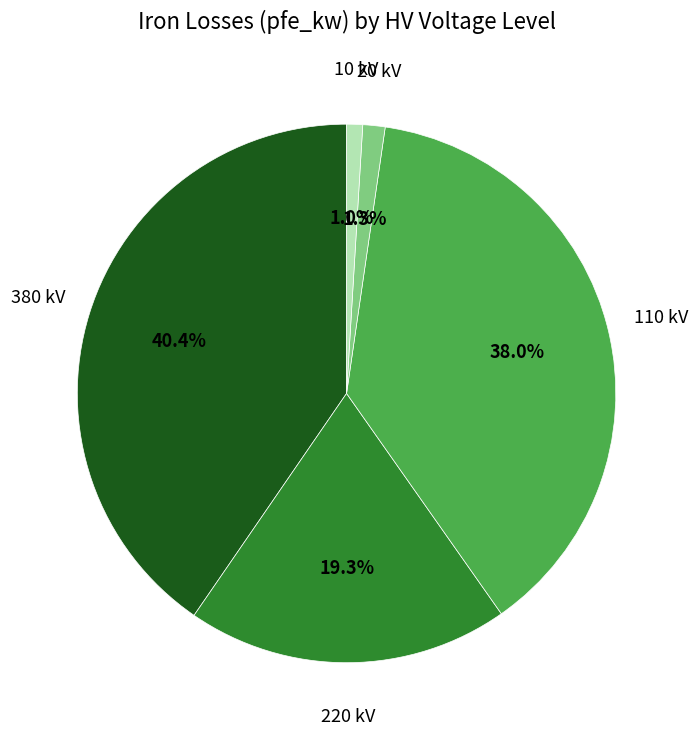

Does any single category account for the majority?

No